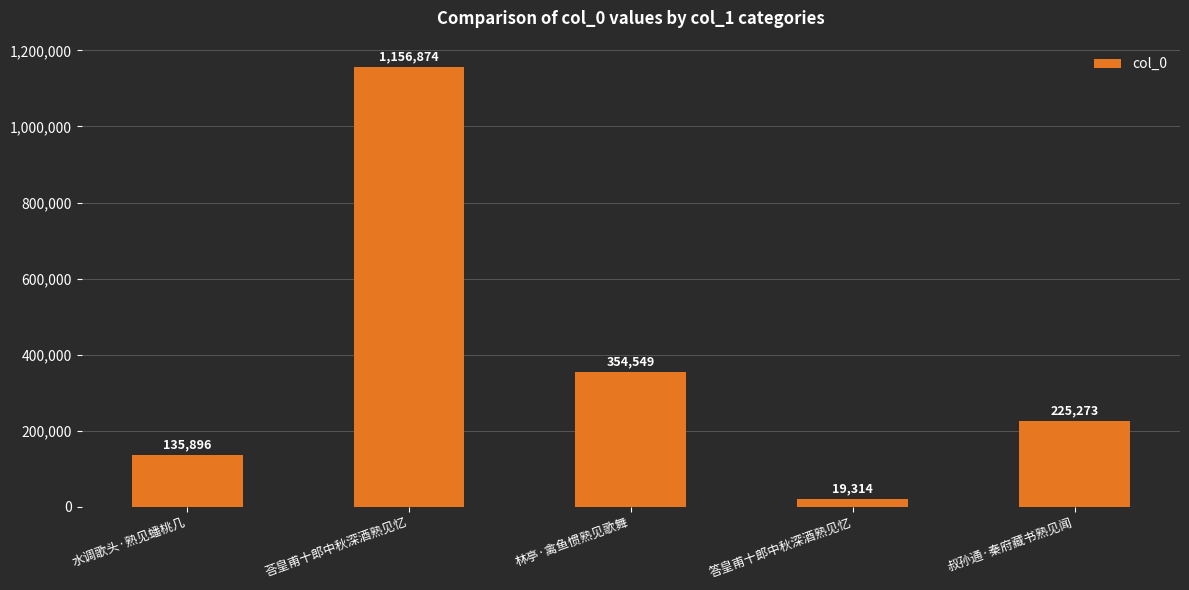

What position from the left is 答皇甫十郎中秋深酒熟见忆?

4